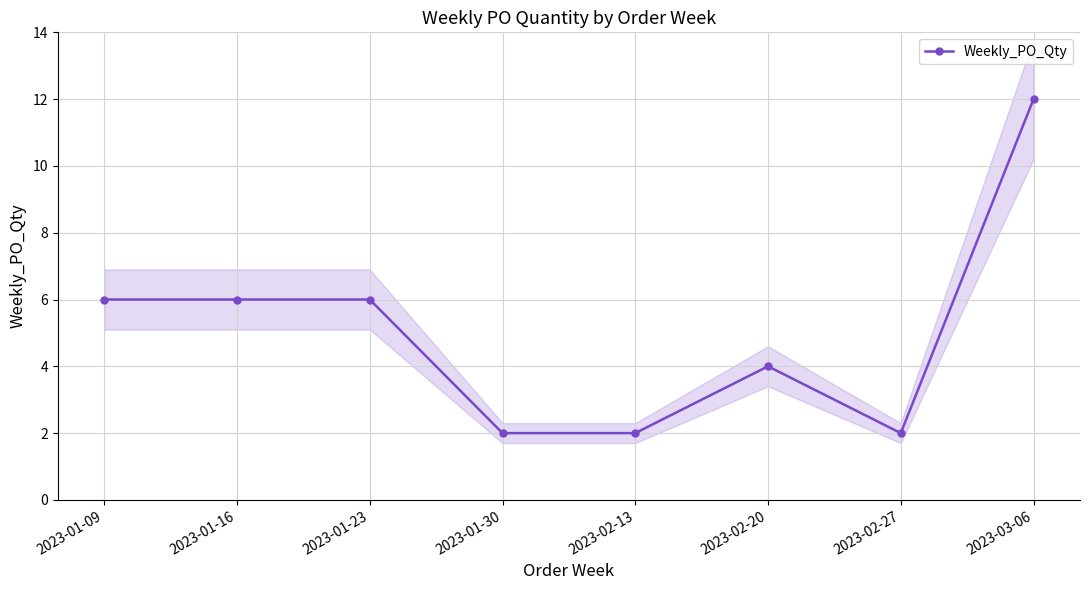

Reading right to left, what are all the values shown in this chart?

2023-03-06=12	2023-02-27=2	2023-02-20=4	2023-02-13=2	2023-01-30=2	2023-01-23=6	2023-01-16=6	2023-01-09=6